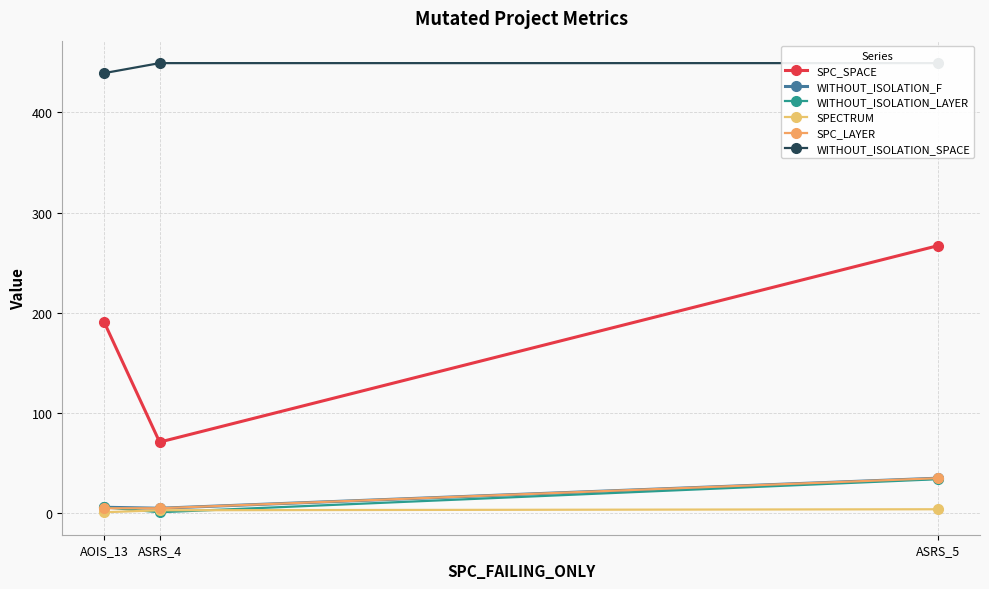

How many lines are shown in the chart?

6